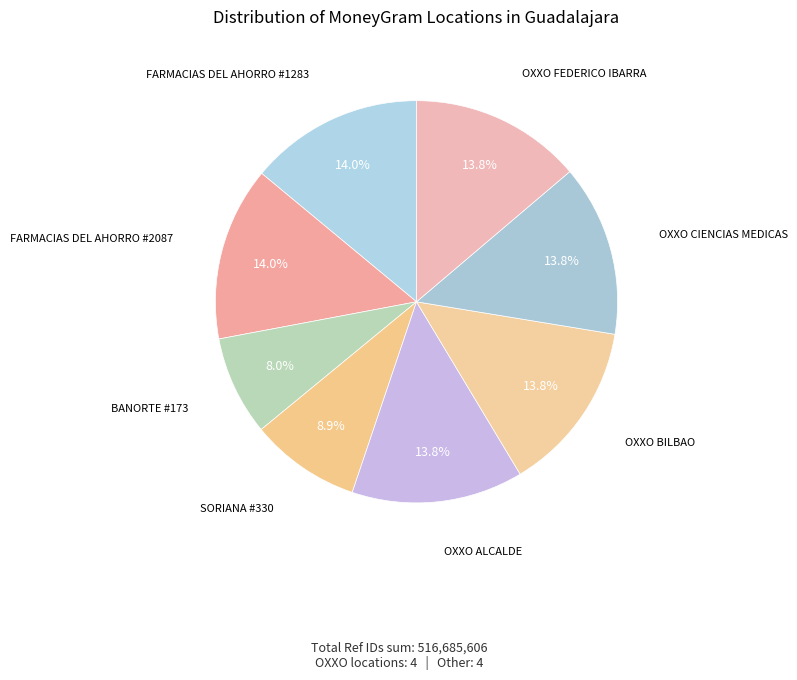

What is the ratio of the value at OXXO BILBAO to the value at OXXO FEDERICO IBARRA?

1.0